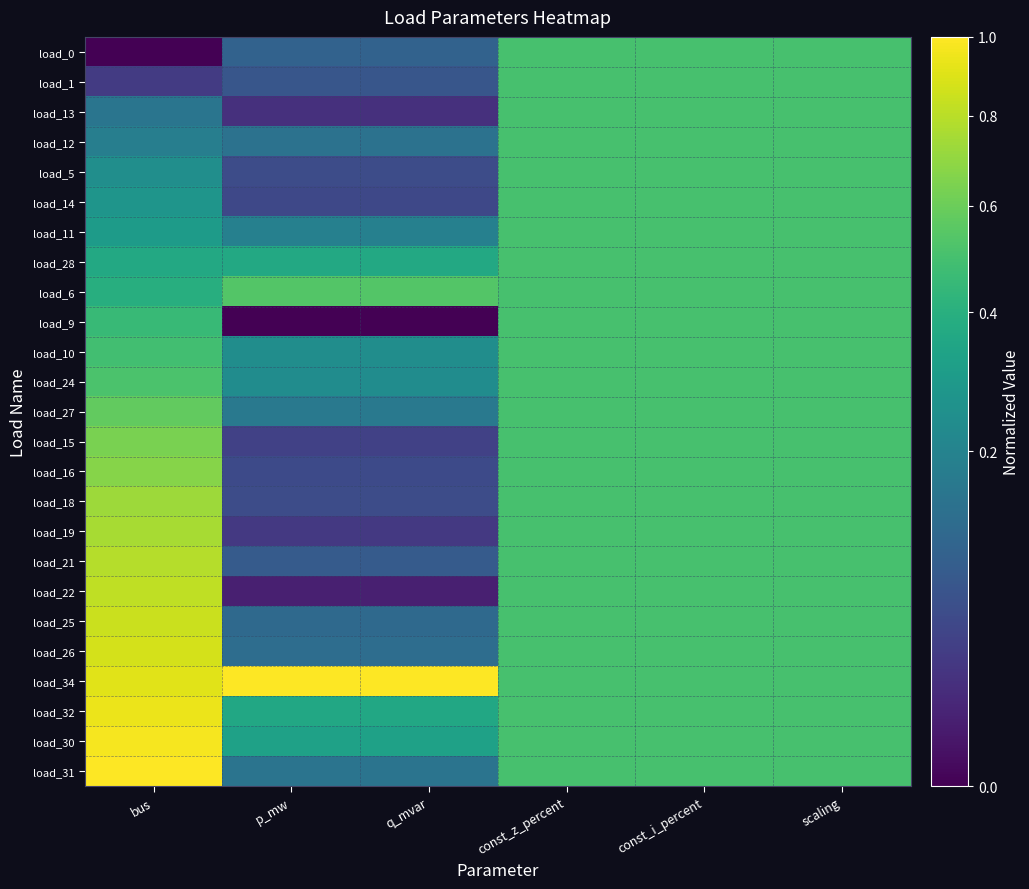

What is the total value across all series at const_i_percent?

12.5